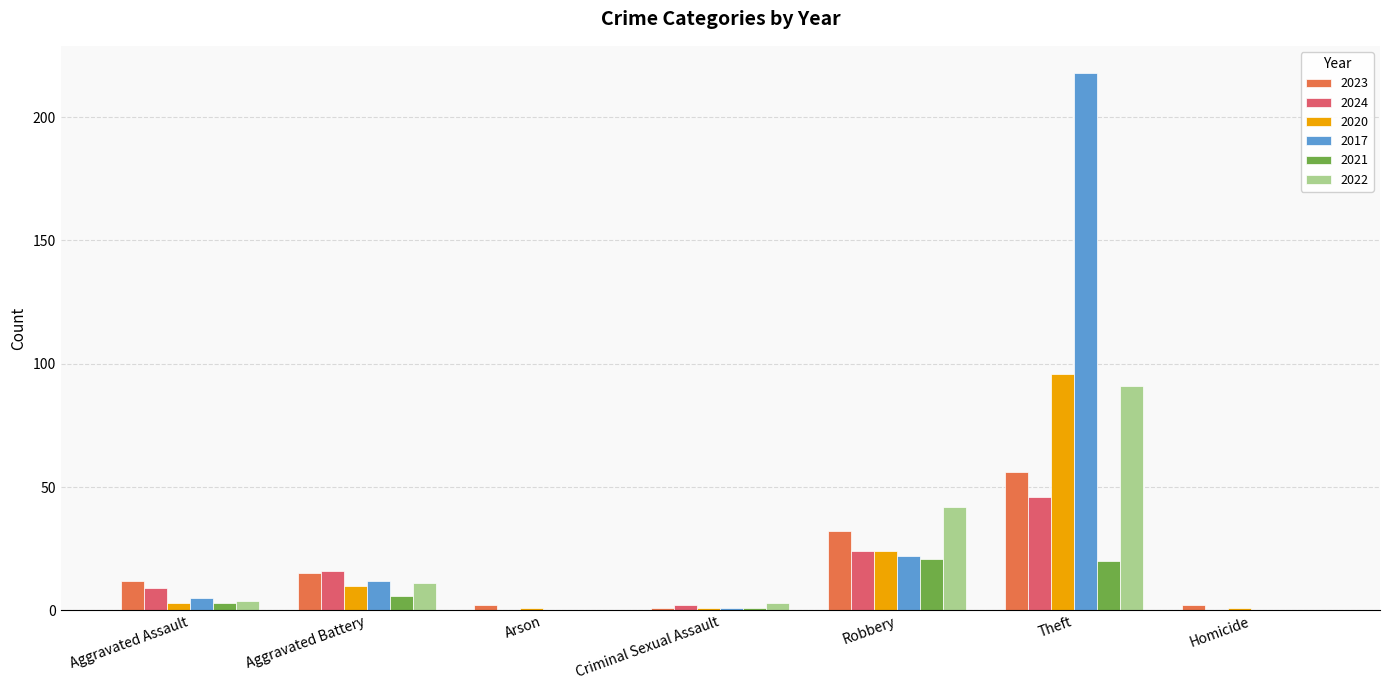

What is the sum of all 2024 values?

97